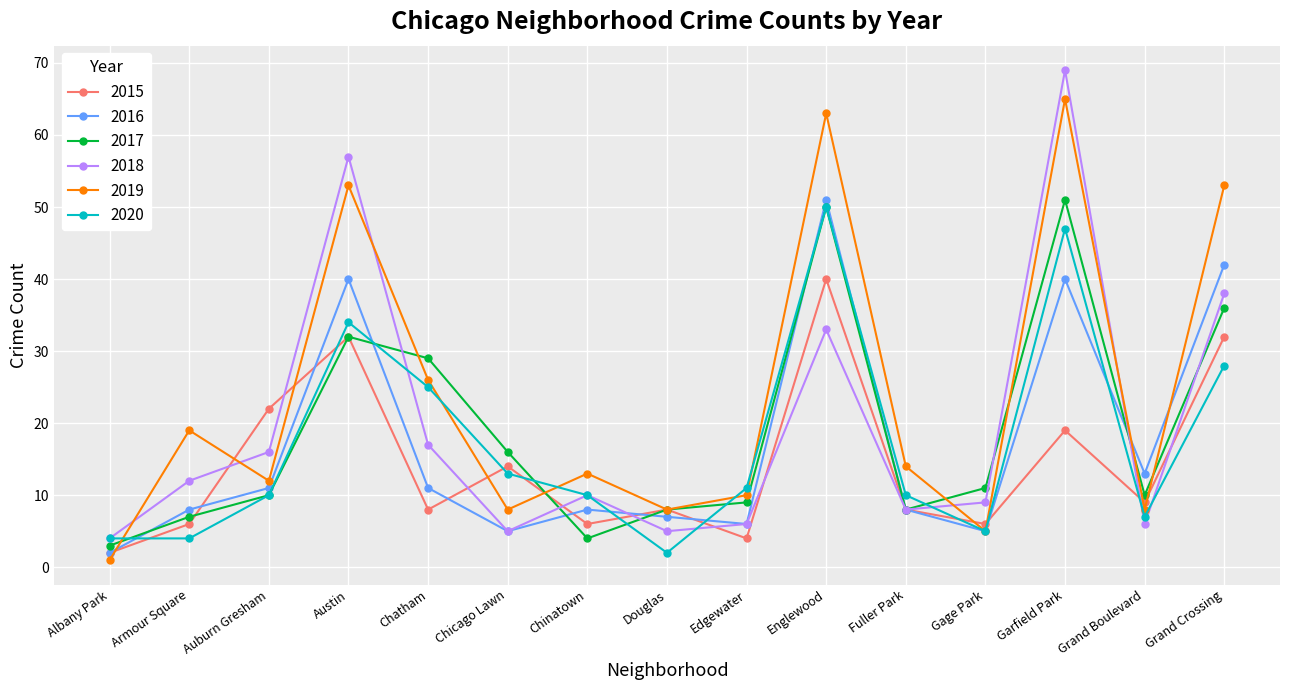

How many distinct data groups are displayed?

6